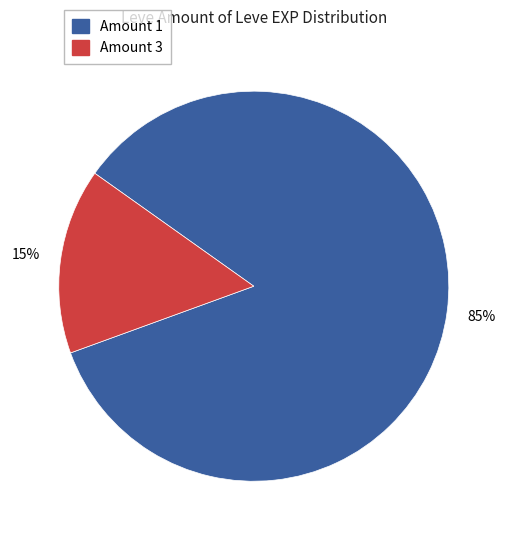

Does any single category account for the majority?

Yes